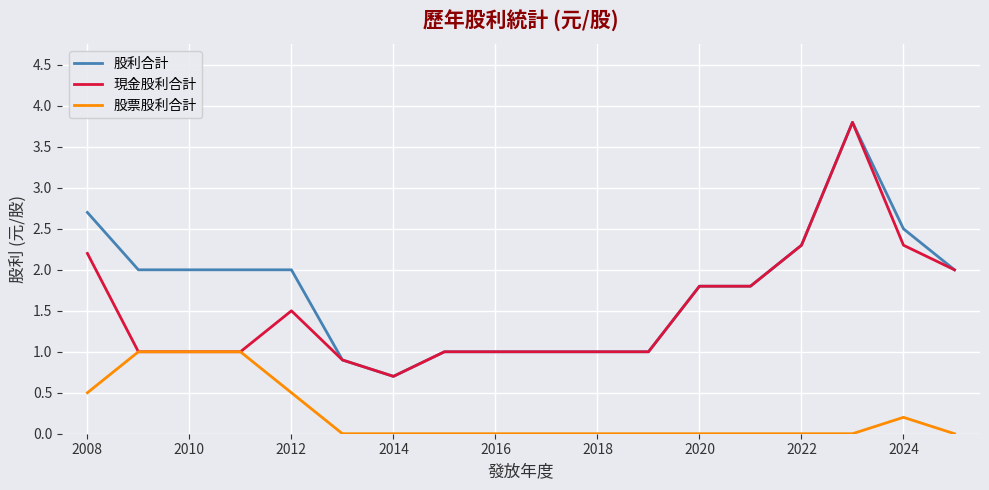

What is the difference between the second highest and second lowest values in the 股利合計 series?

1.8